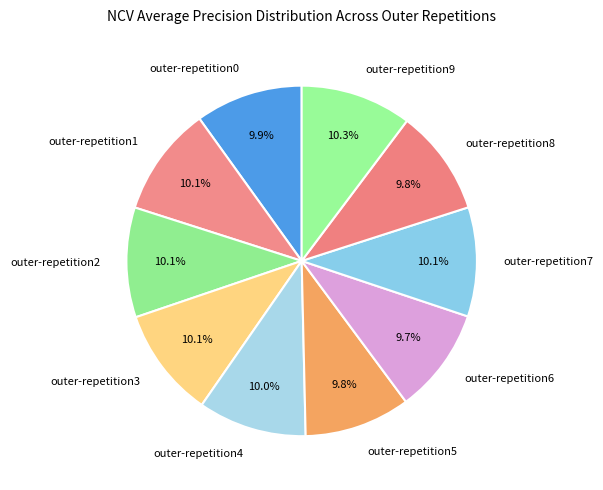

To the nearest percent, what is the average slice percentage?

10%